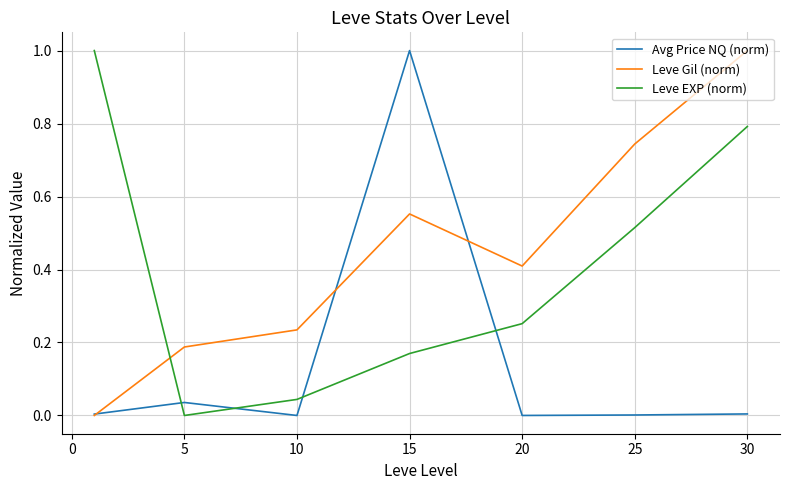

How many interior local valleys does the Leve Gil (norm) series have?

1